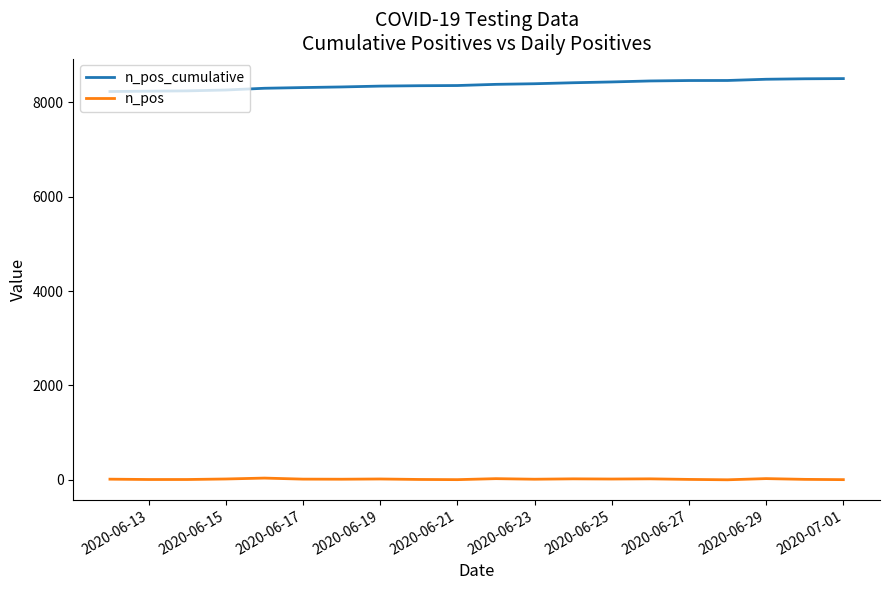

True or false: n_pos and n_pos_cumulative cross at least once.

False